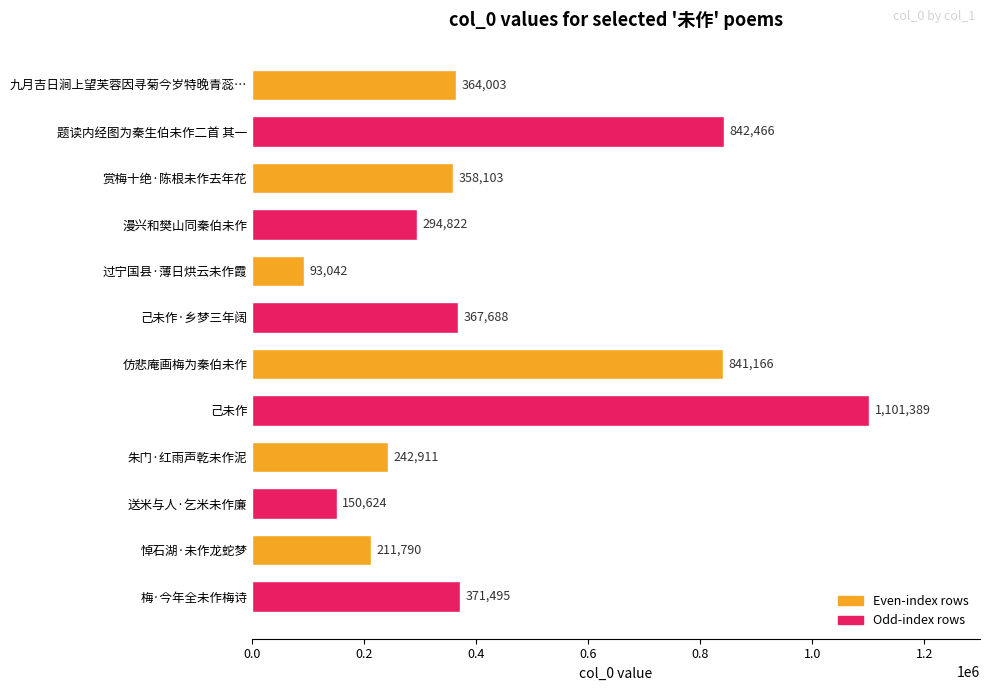

Reading bottom to top, extract all data points from this chart.

371495	211790	150624	242911	1101389	841166	367688	93042	294822	358103	842466	364003